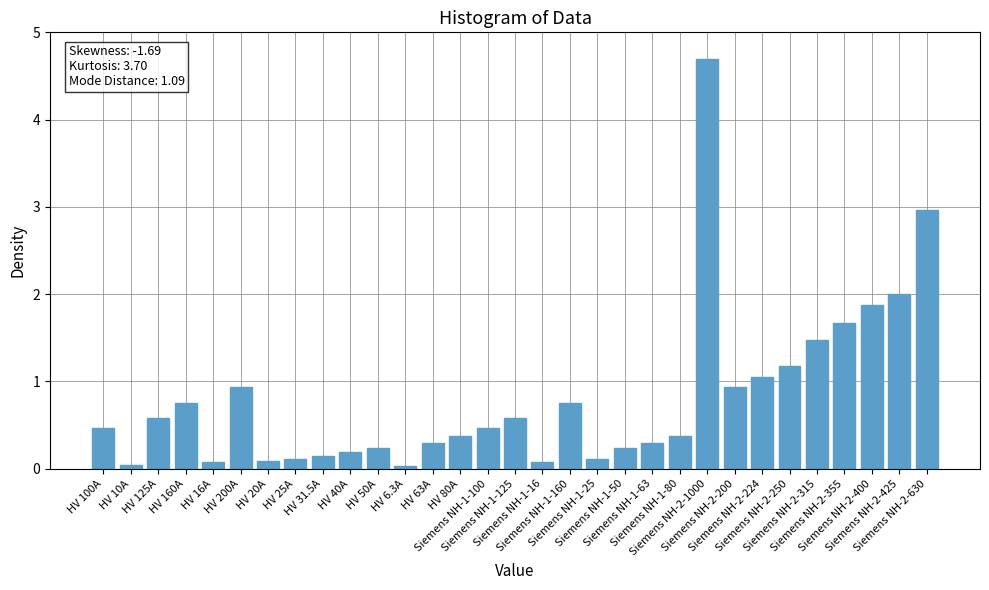

What is the greatest value displayed?

4.7